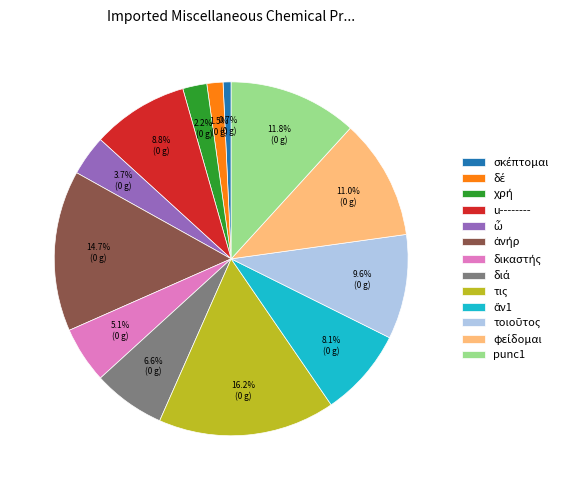

How many slices are in this pie chart?

13